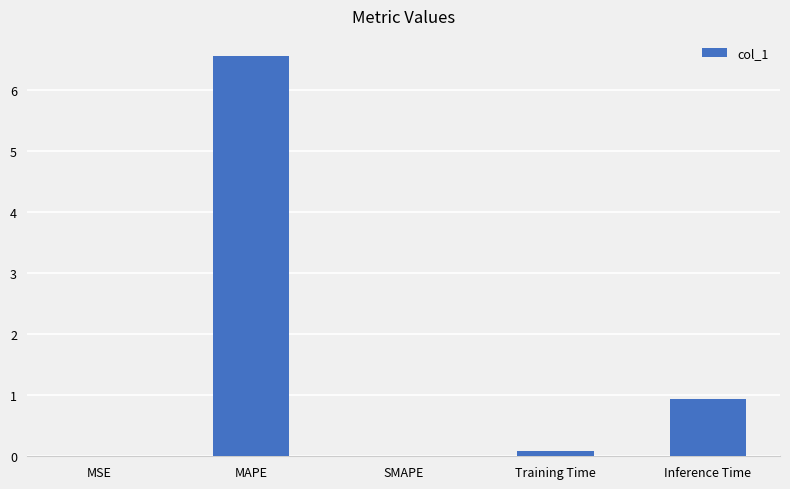

What is the sum of the values at MAPE and SMAPE?

6.6